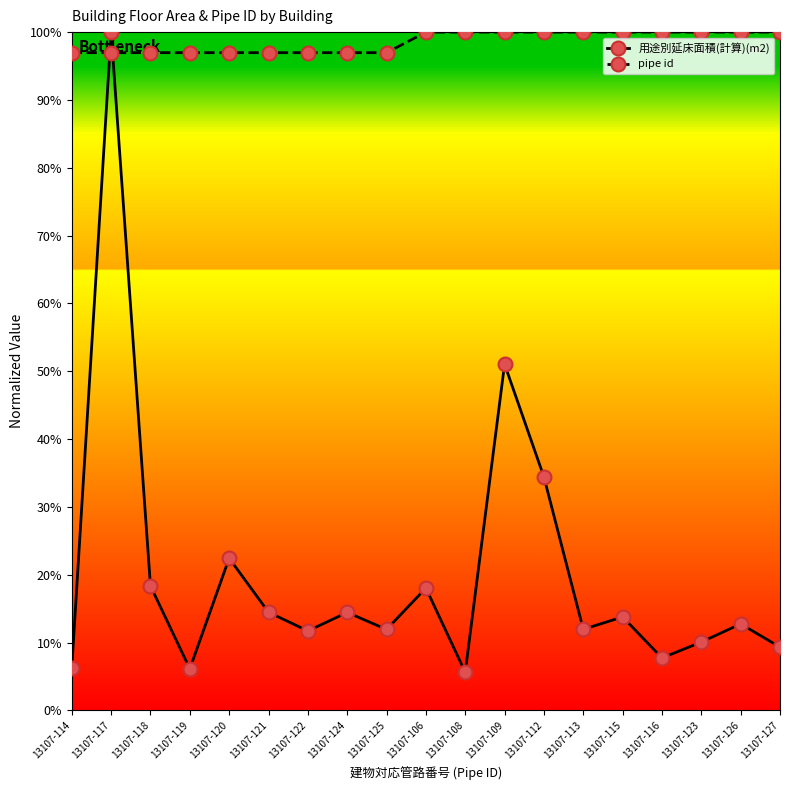

Which series ends up on top after the final intersection of pipe id and 用途別延床面積(計算)(m2)?

pipe id